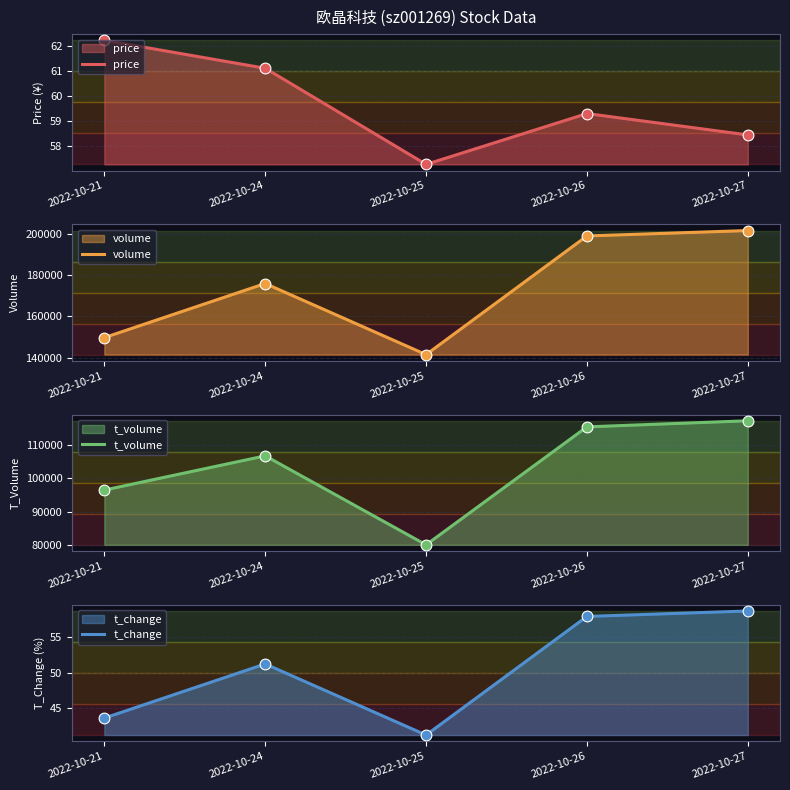

Which series reaches the minimum Y coordinate?

t_change